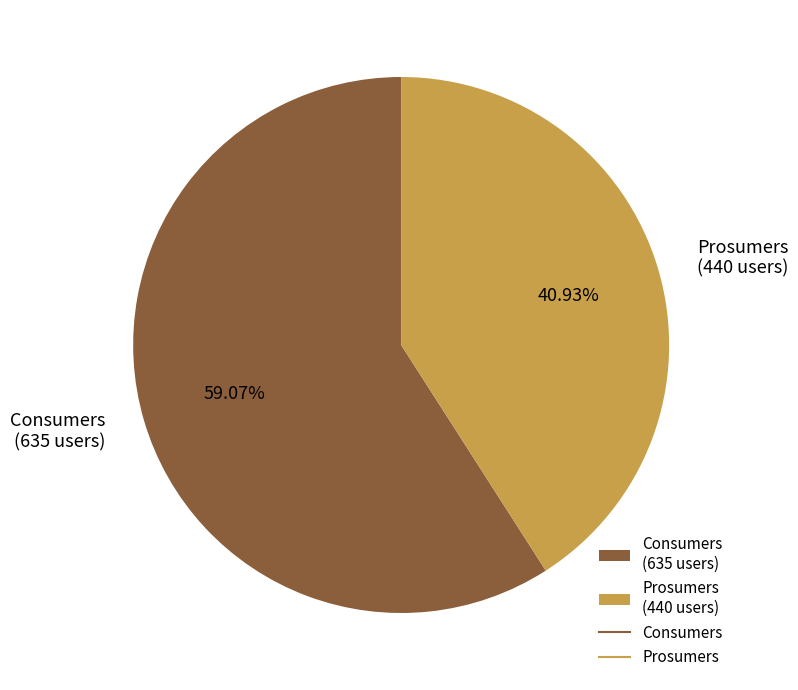

The Consumers slice represents 46% of the pie. True or false?

False